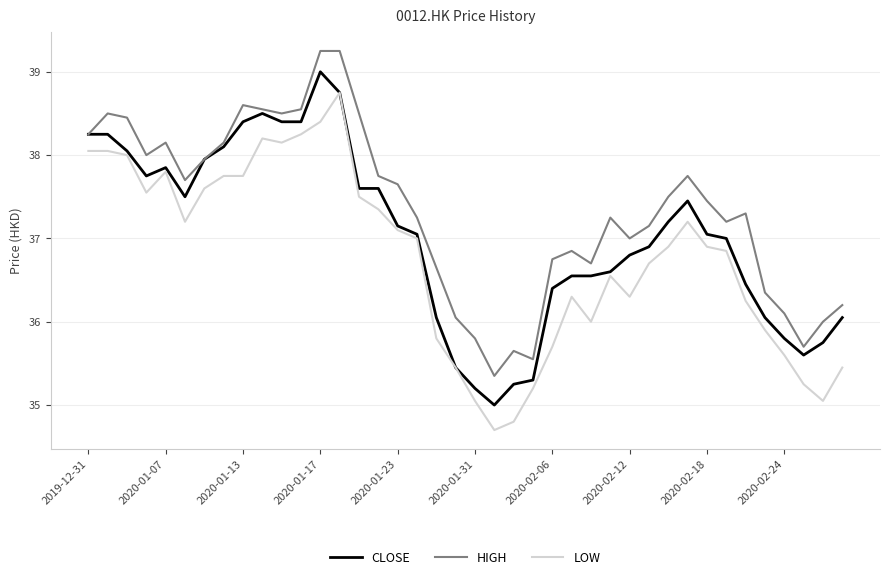

Which series has the largest total across all categories?

HIGH